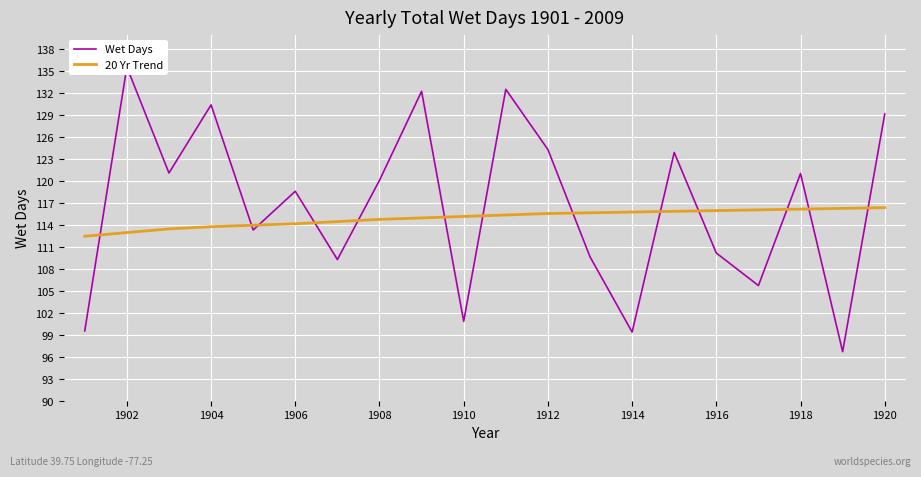

The value of 20 Yr Trend at 1918 is 186.4. True or false?

False